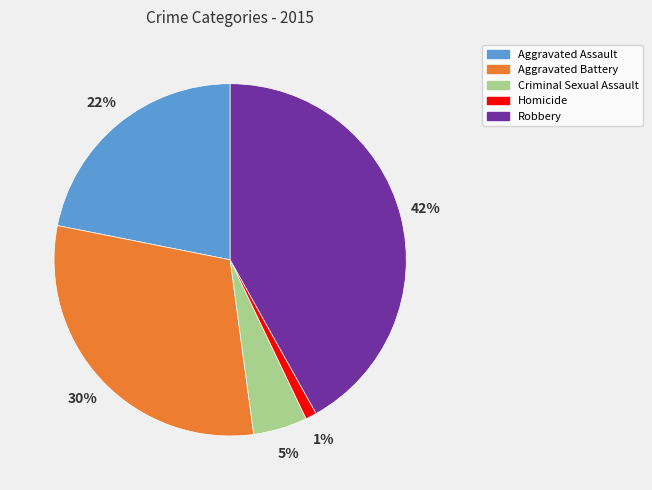

Does any single category account for the majority?

No